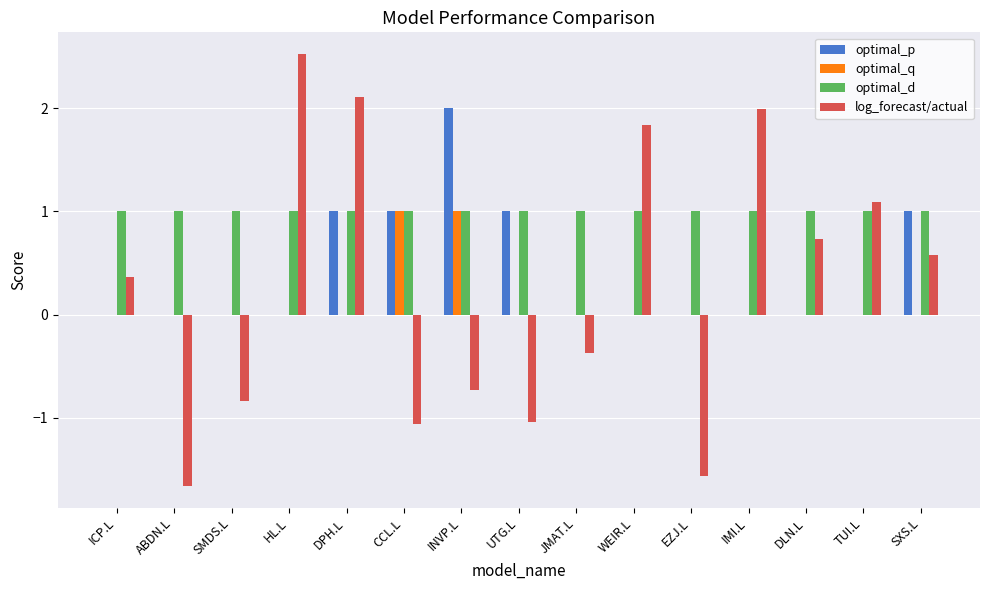

True or false: optimal_d has a value of 1.0 at ICP.L.

True